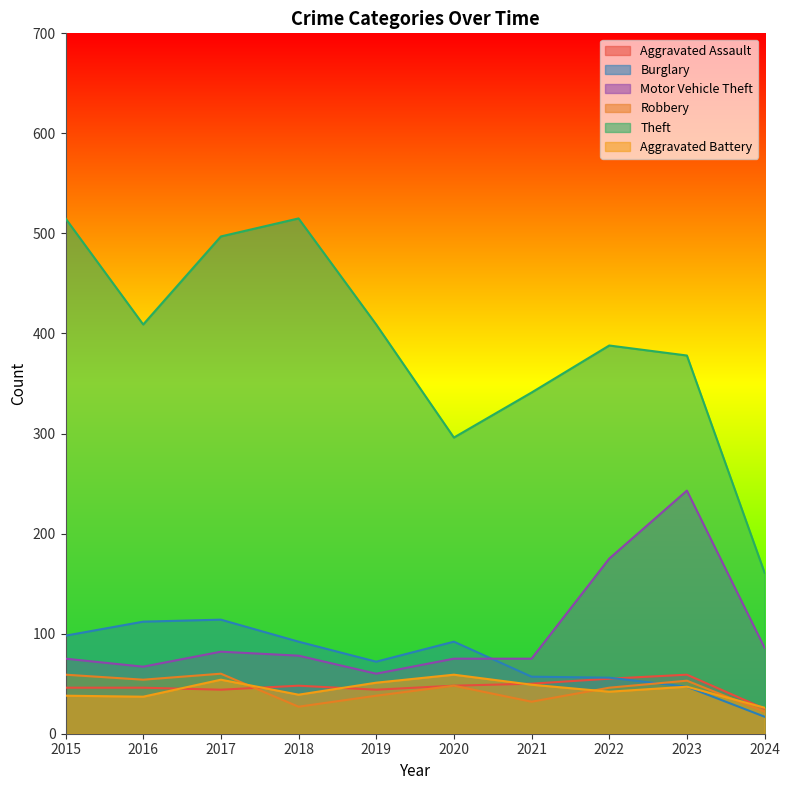

Does the chart have visible grid lines?

No